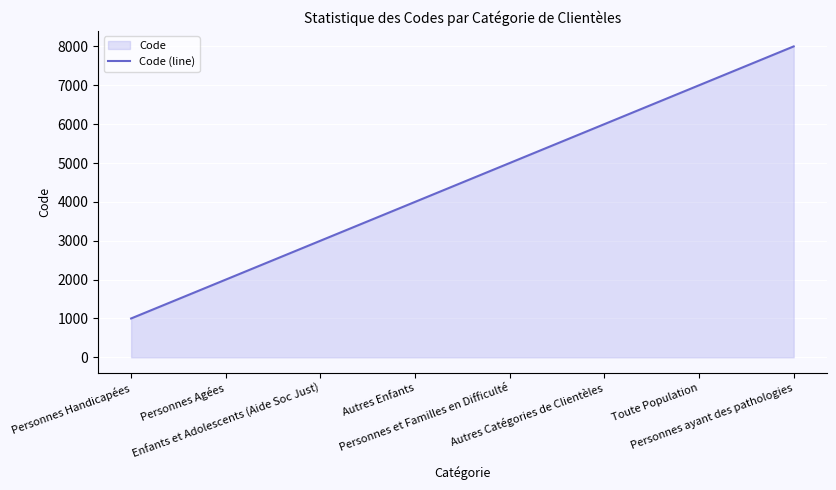

True or false: the data shows 13527 at Personnes ayant des pathologies.

False